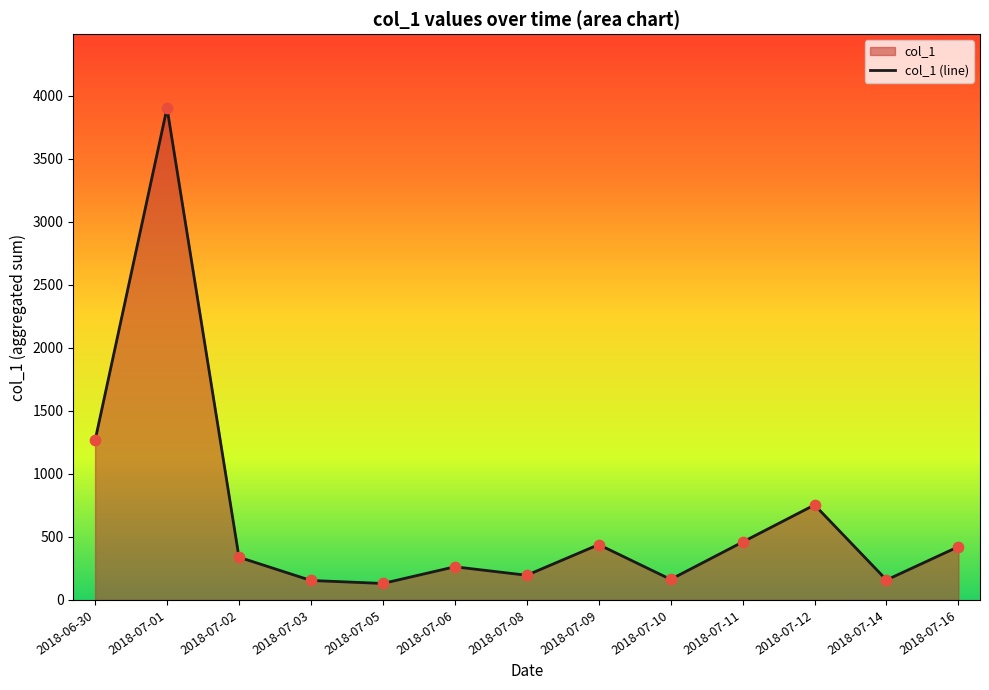

What is the change in value from 2018-07-09 to 2018-07-12?

+314.9